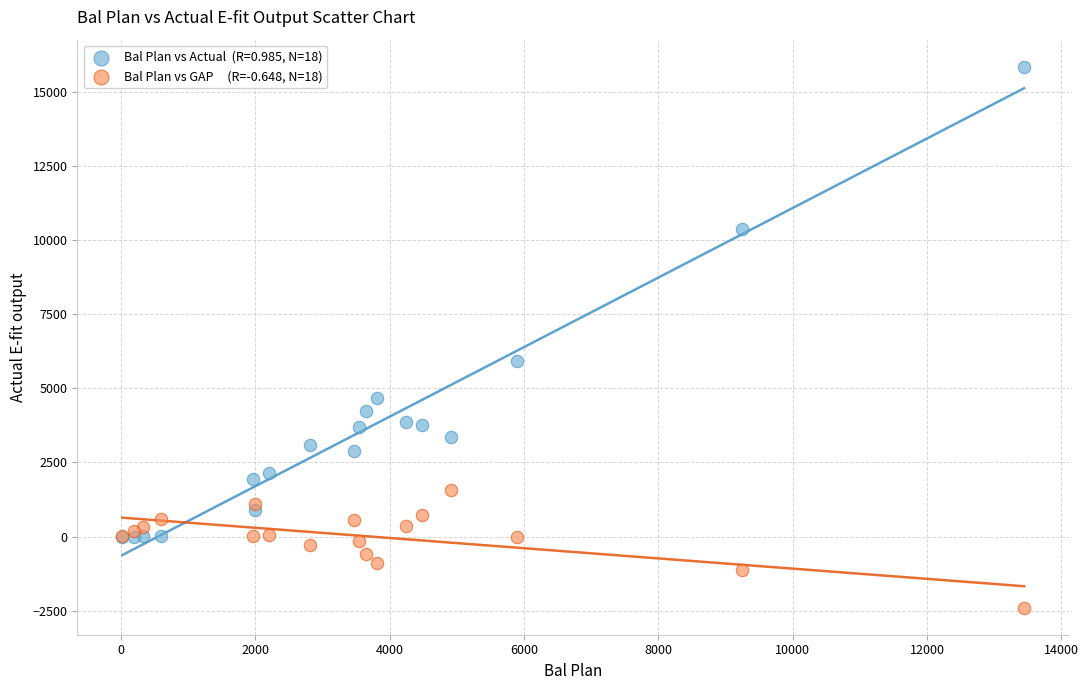

Across all series, what Y value is closest to 6723?

5913